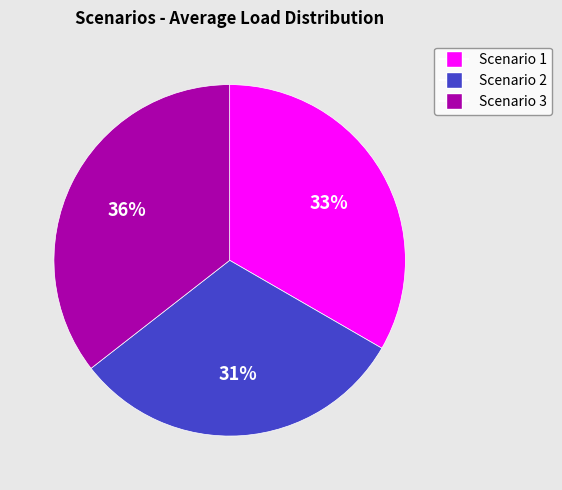

To the nearest percent, what percentage of the pie is Scenario 1?

33%